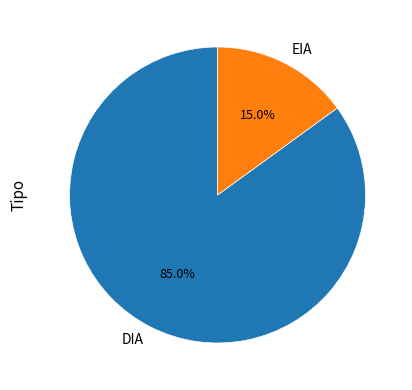

Rank the categories by value from lowest to highest.

EIA, DIA